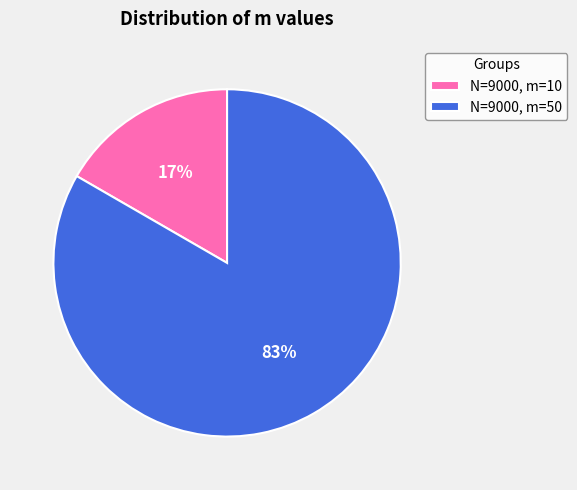

Which category has the biggest portion of the pie?

N=9000, m=50